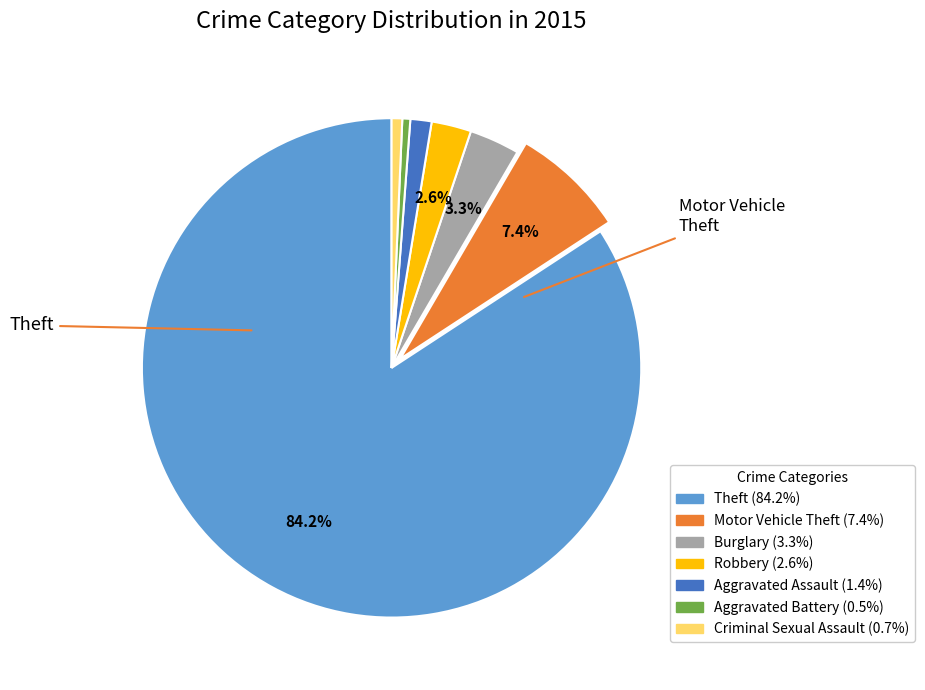

Is there a majority slice in this chart?

Yes